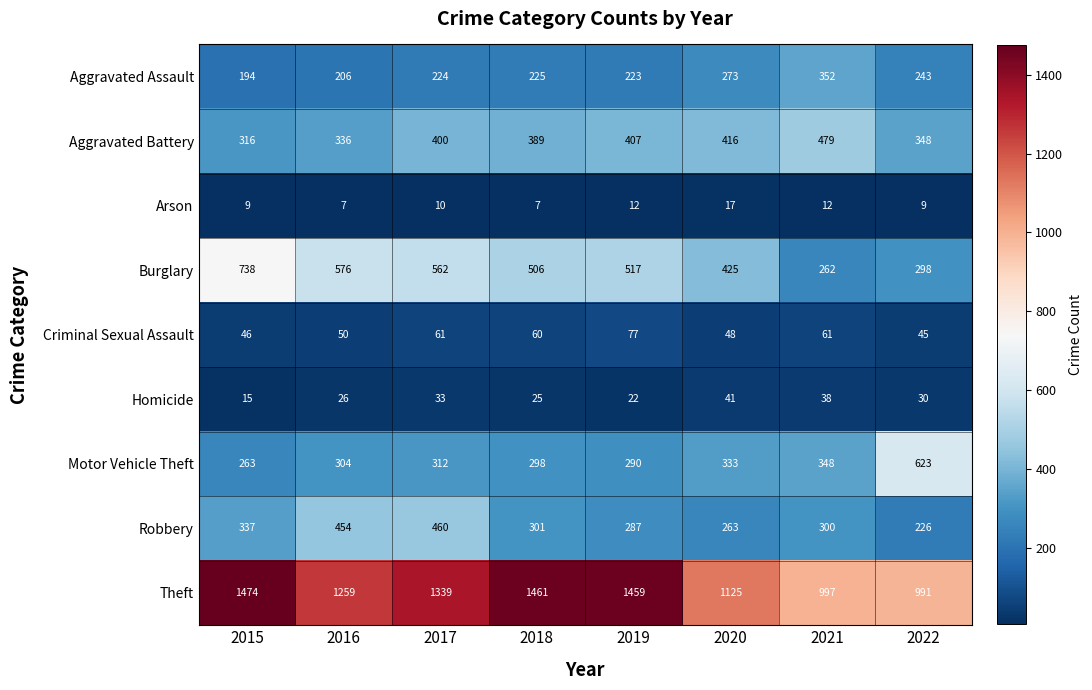

The Theft series shows 1259 at 2016. True or false?

True